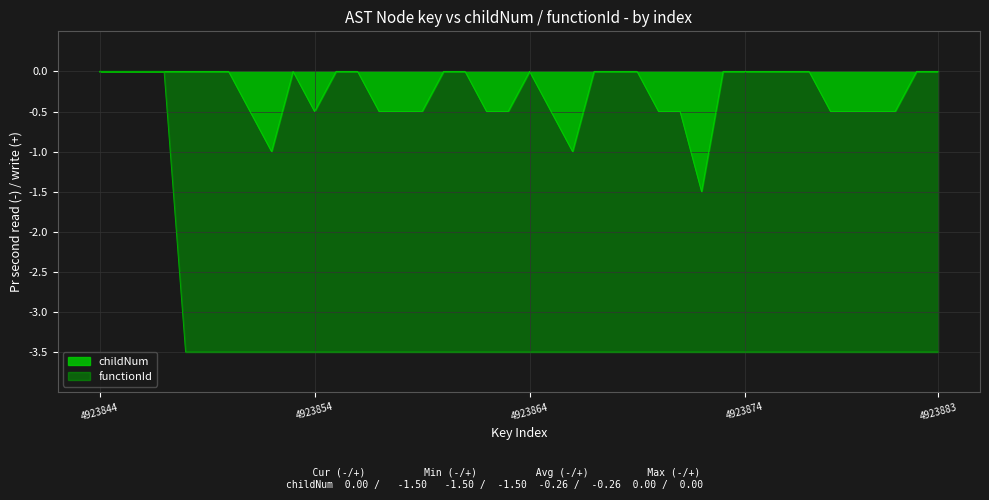

True or false: functionId has more than 1 interior local peaks.

False